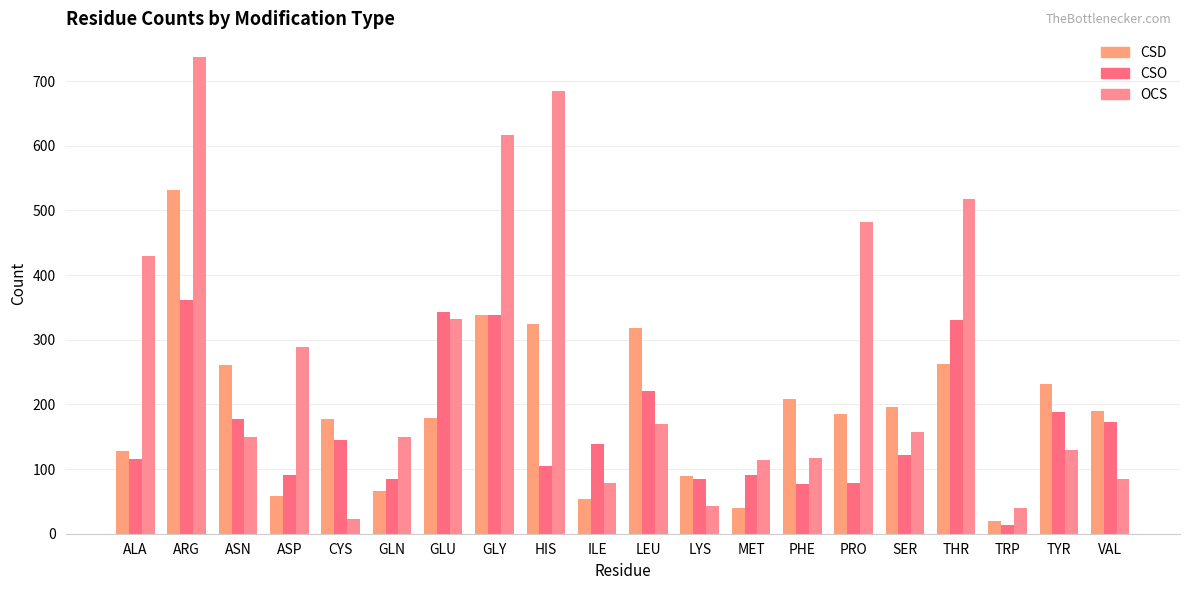

True or false: OCS has a value of 691 at ALA.

False